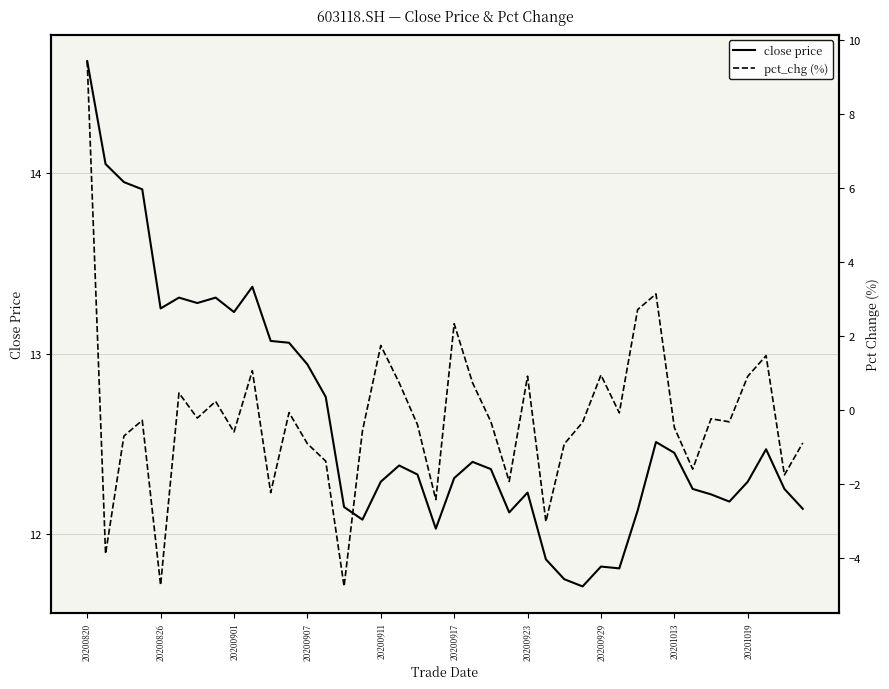

Is it true that pct_chg (%) equals -3.0 at 25?

True